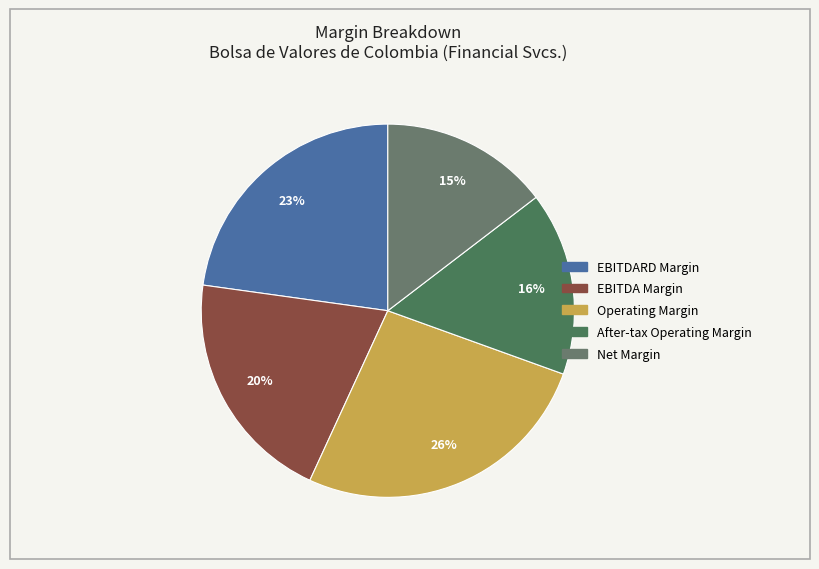

Which category has the smallest portion of the pie?

net_margin